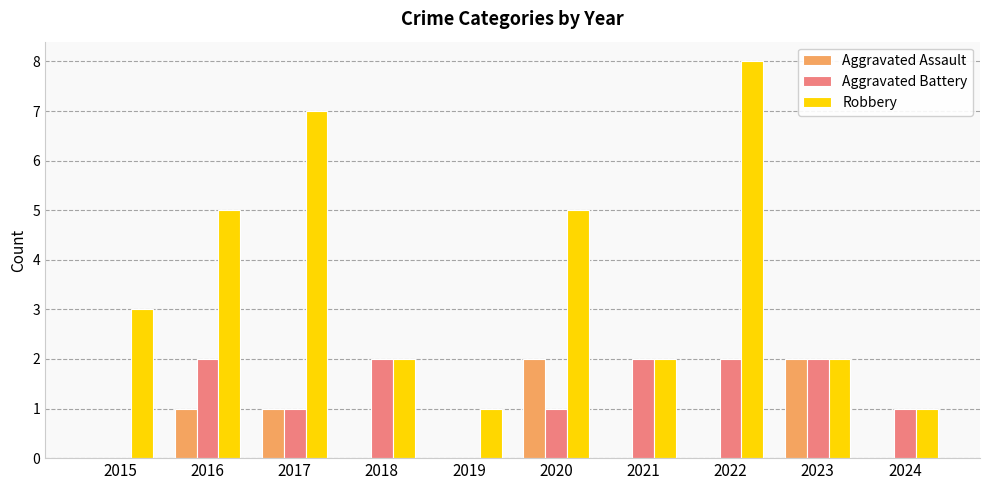

What is the highest value of the Aggravated Battery series?

2